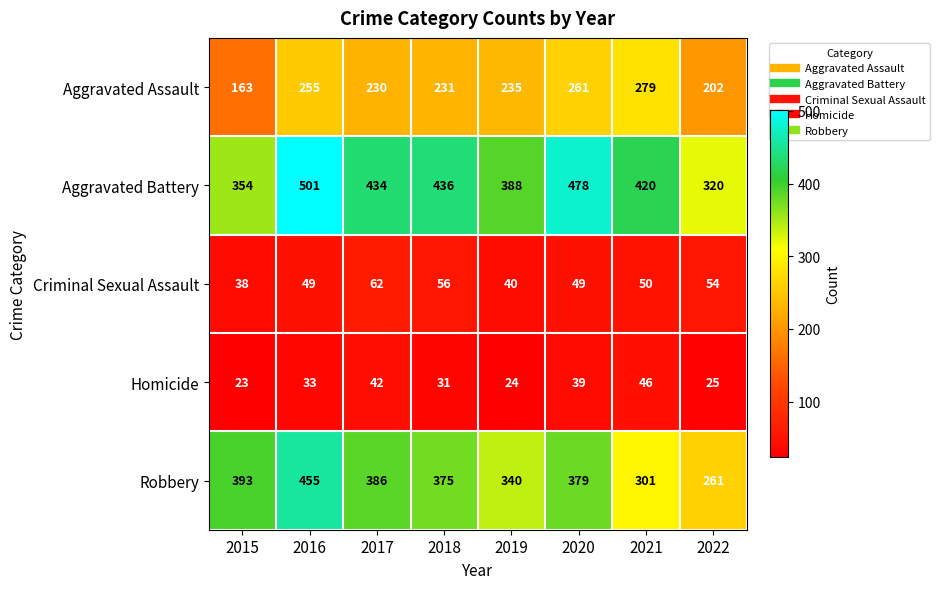

Which series changed the most between 2017 and 2020?

Aggravated Battery